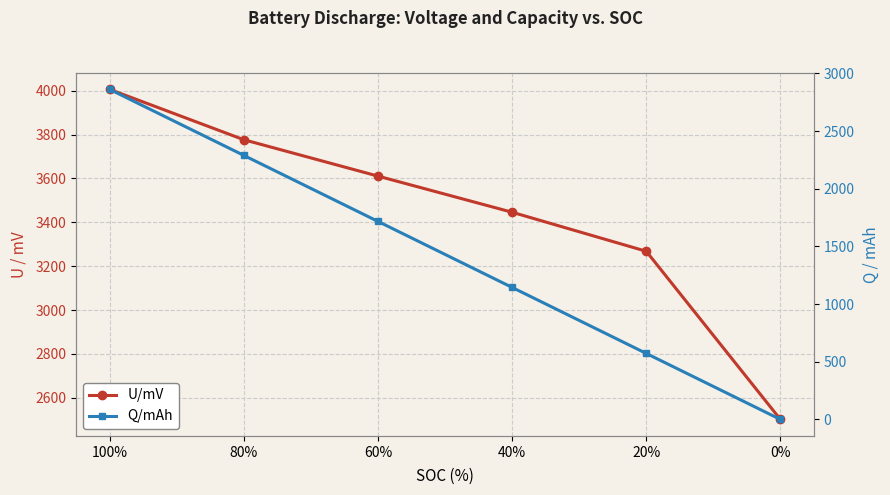

What is the minimum value for U/mV?

2501.1